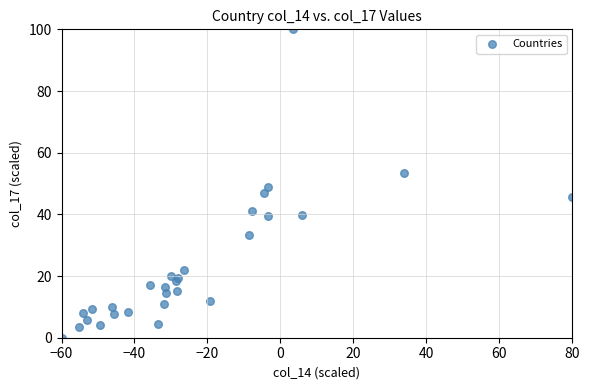

What Y value in the scatter plot is closest to 50?

48.8